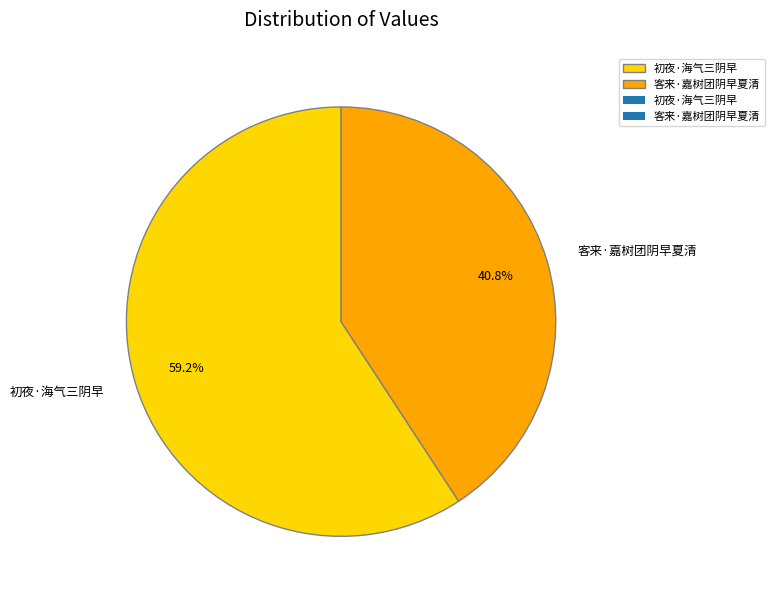

How many segments does this pie chart have?

2